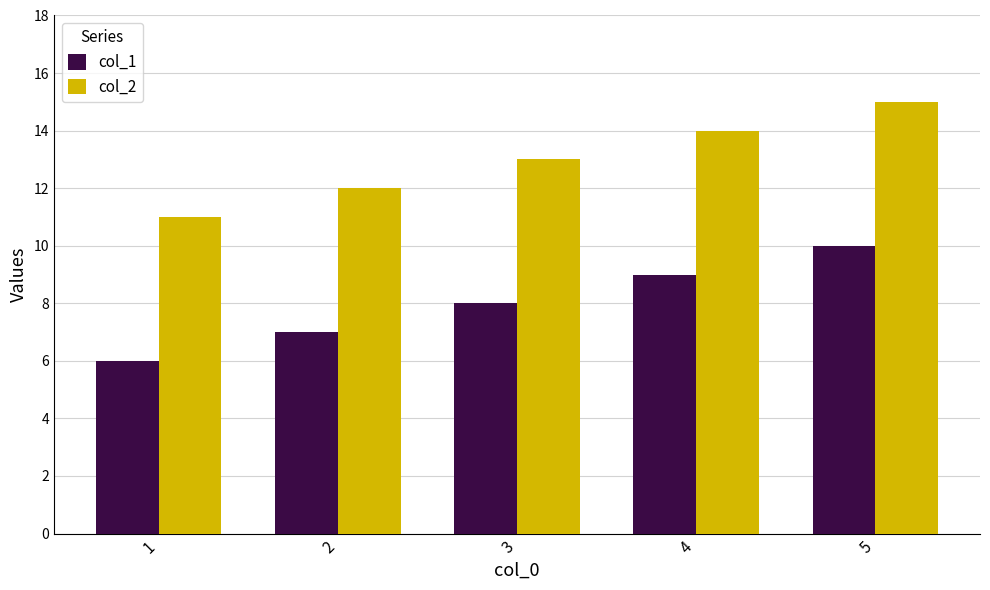

Is it true that col_2 equals 12 at 2?

True